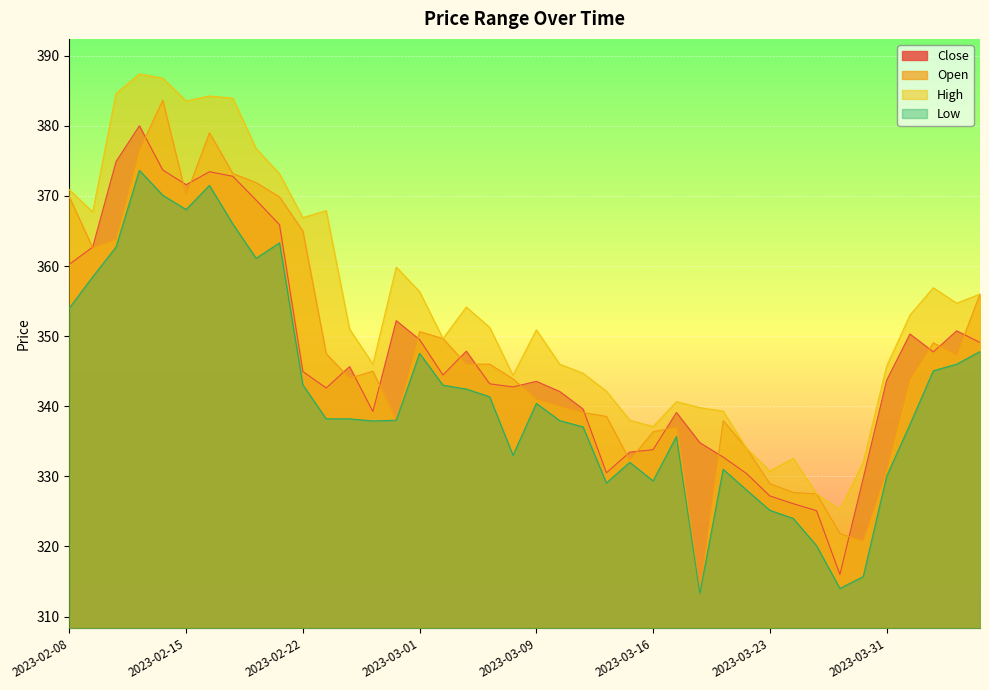

The Close series shows 334.8 at 2023-03-20. True or false?

True